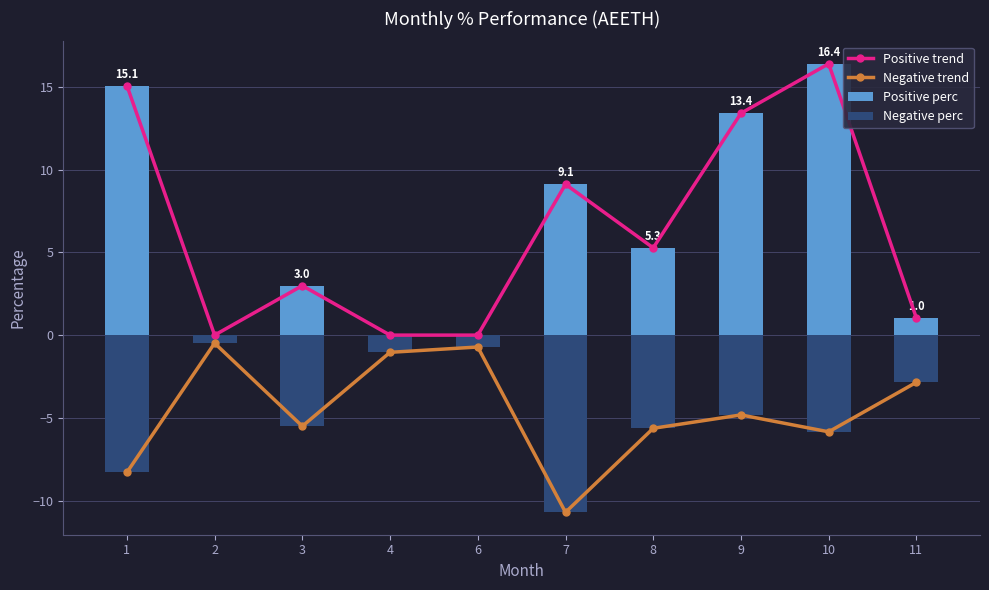

Is it true that Positive trend equals 1.0 at 11?

True